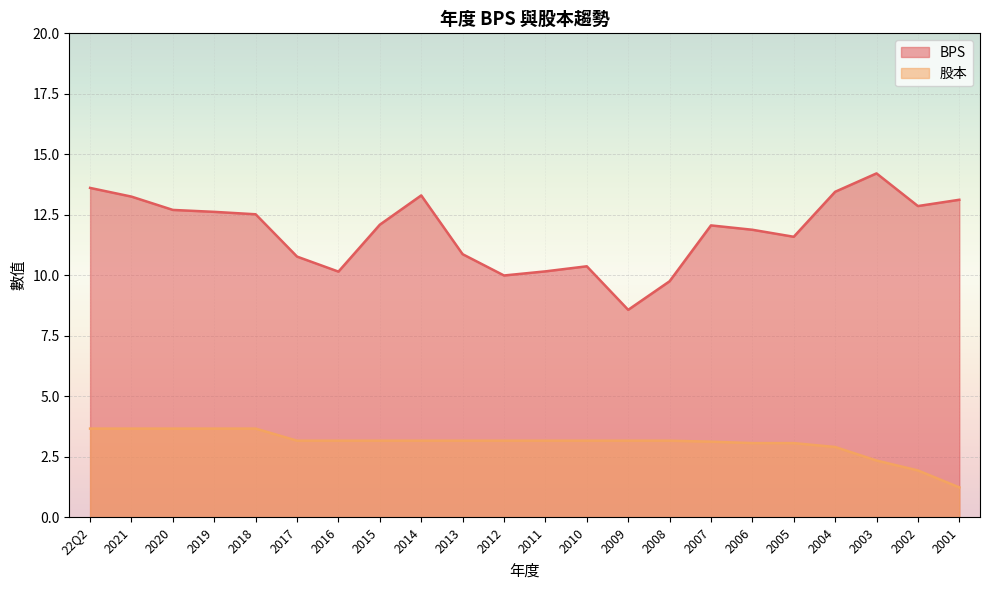

How many interior local valleys does the BPS series have?

5